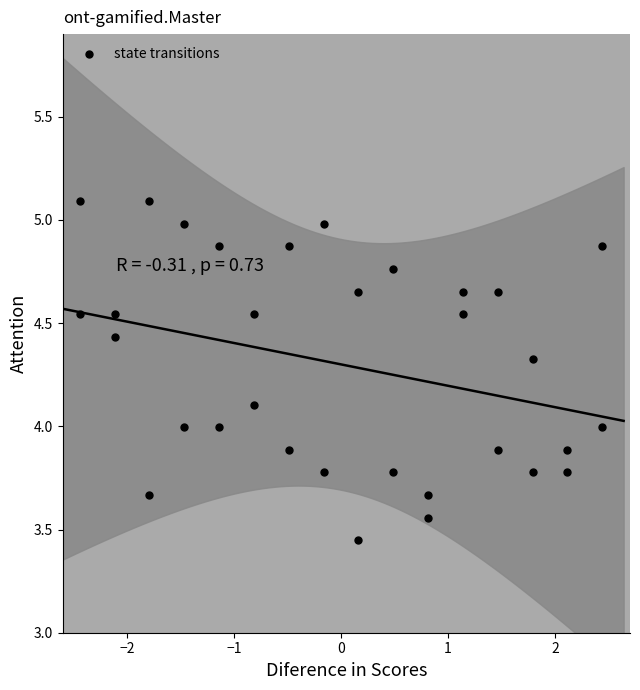

What is the range of X values (max minus min)?

4.9